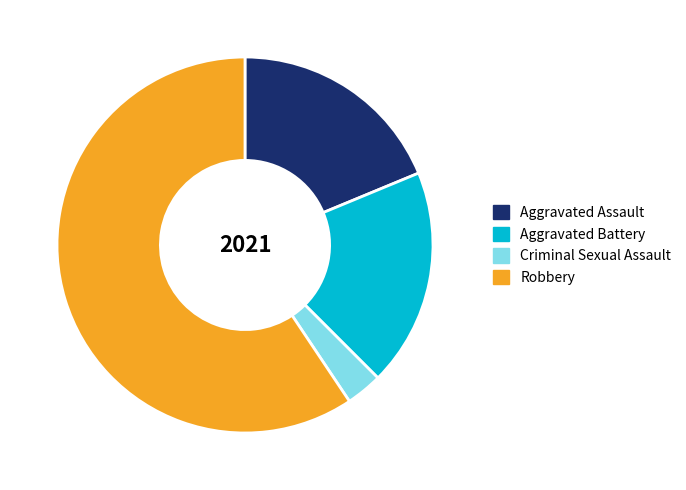

True or false: Aggravated Assault accounts for 19% of the total.

True